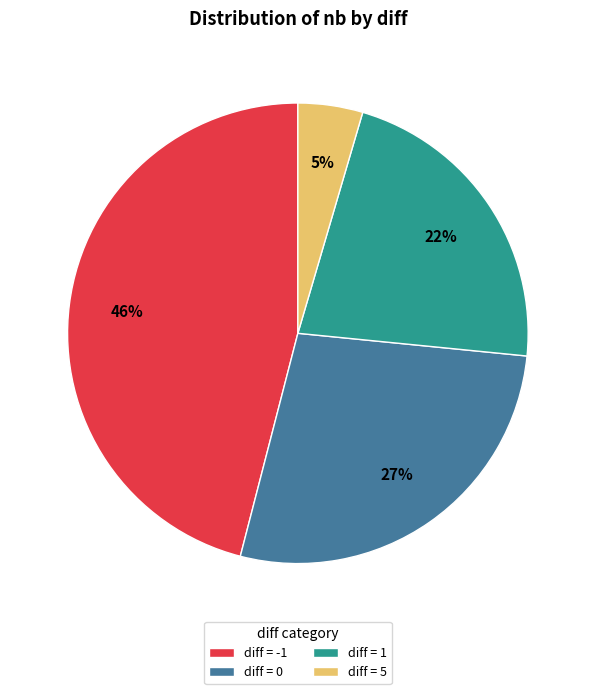

Combined, do diff = -1 and diff = 5 account for over 50%?

Yes